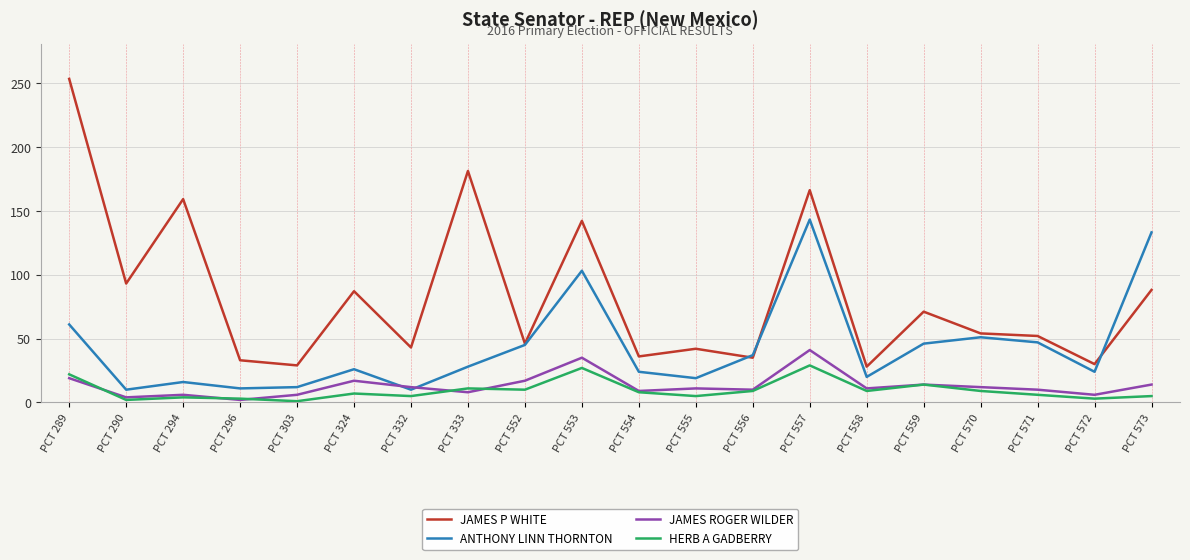

The JAMES P WHITE series shows 52 at PCT 571. True or false?

True